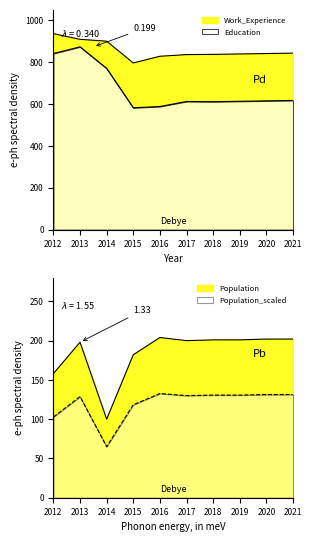

Which series has the largest total across all categories?

Work_Experience